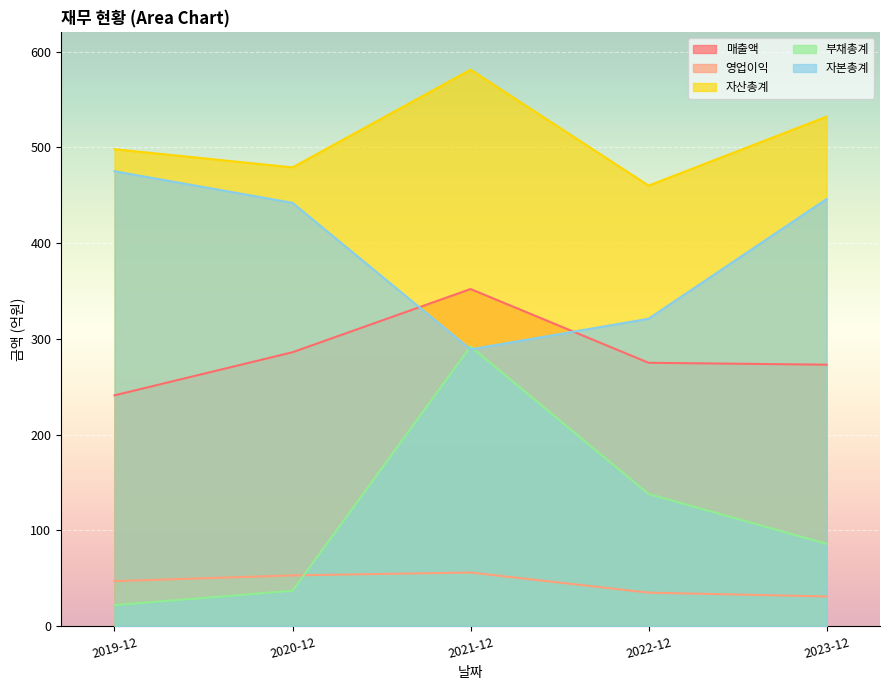

Is the value of 자산총계 at 2020-12 greater than the value of 매출액 at 2021-12?

Yes